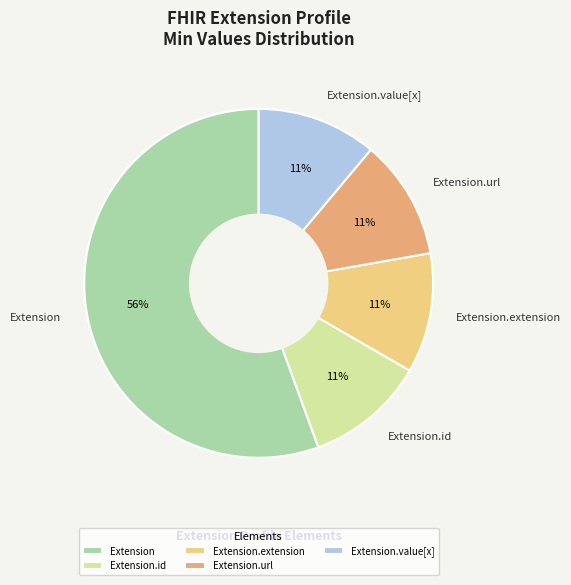

To the nearest percent, what is the average slice percentage?

20%